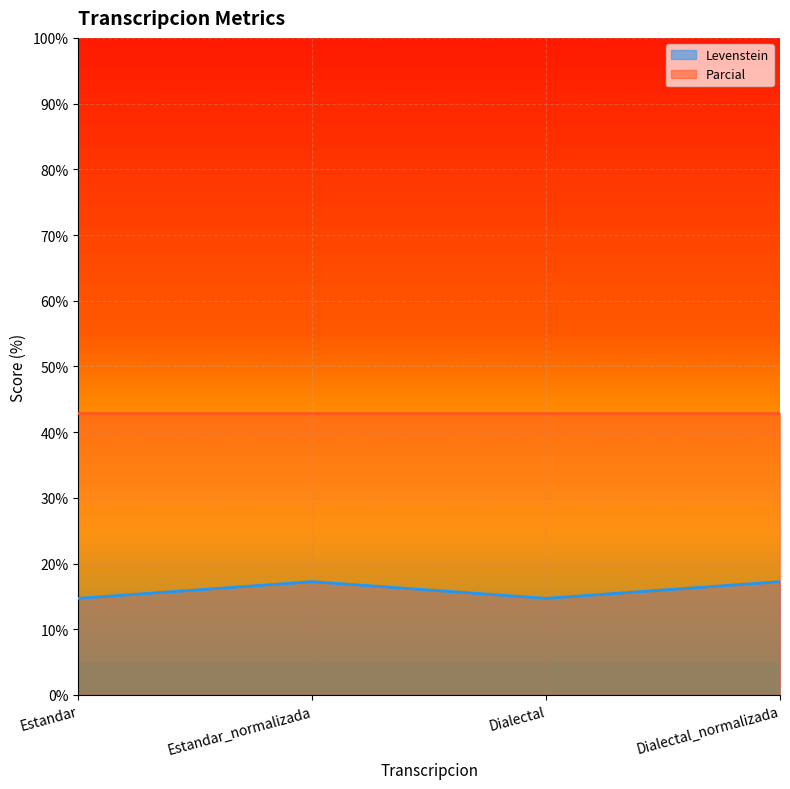

What is the difference between the values at Dialectal_normalizada and Dialectal?

2.5